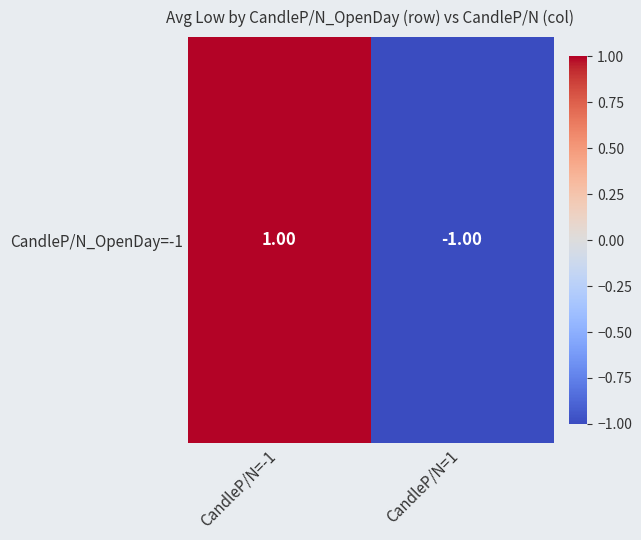

What is the maximum value shown in the chart?

1